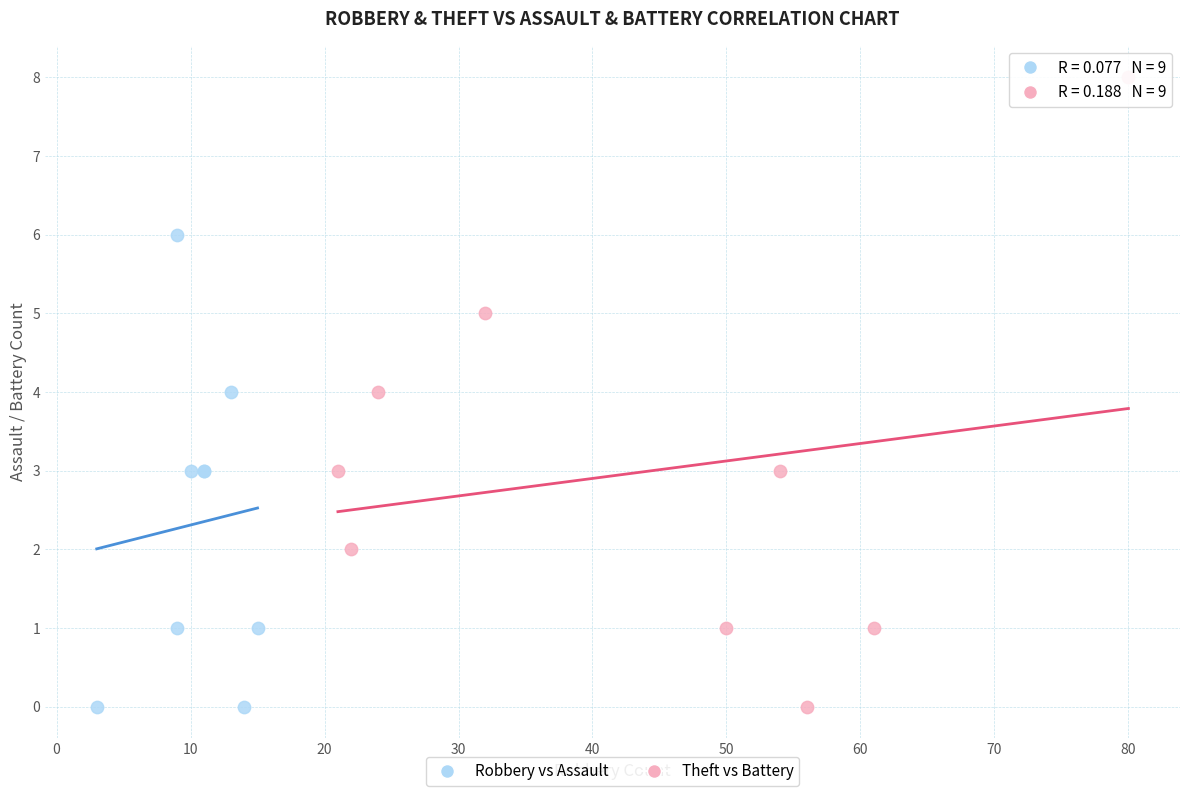

What are all the series names shown in the legend?

Robbery vs Assault, Theft vs Battery